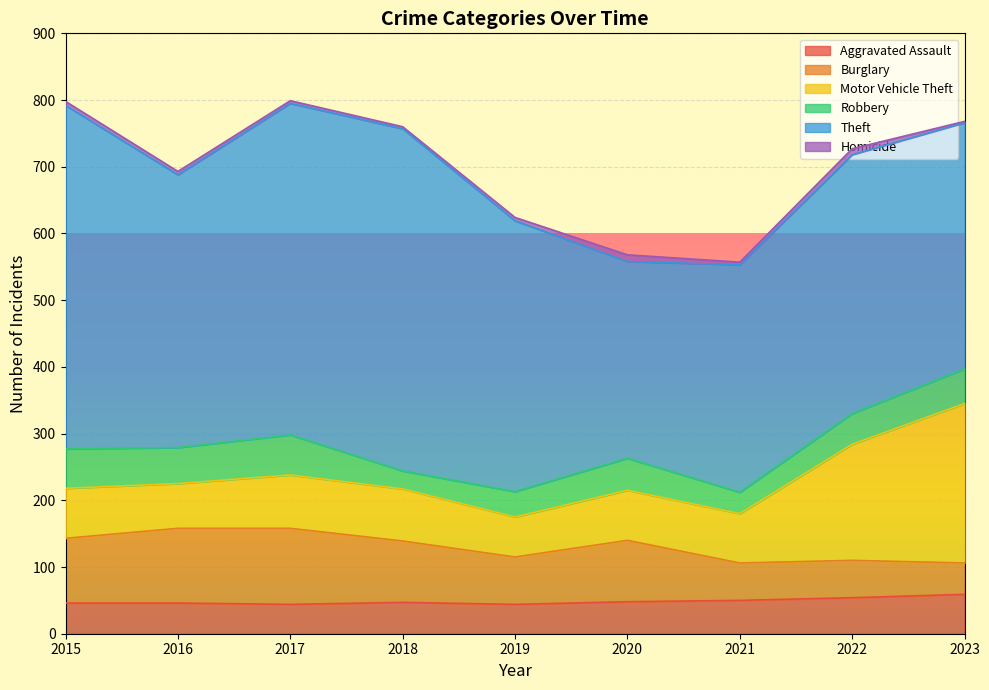

How many interior local peaks does the Homicide series have?

2